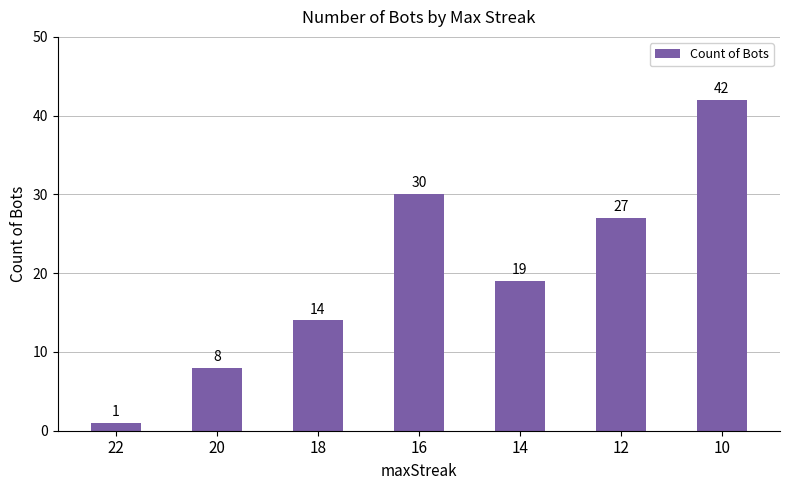

Reading left to right, extract all data points from this chart.

1	8	14	30	19	27	42